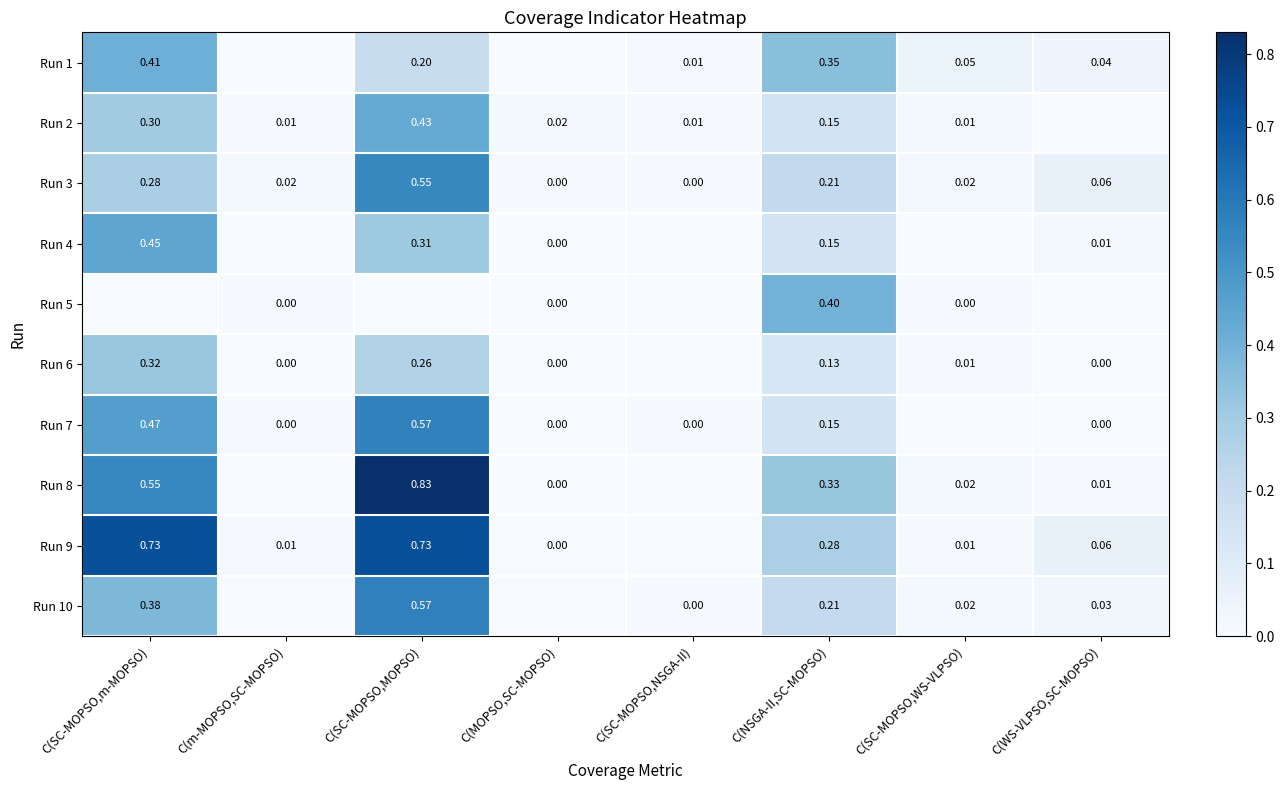

Which series changed the most between C(MOPSO,SC-MOPSO) and C(WS-VLPSO,SC-MOPSO)?

Run 9